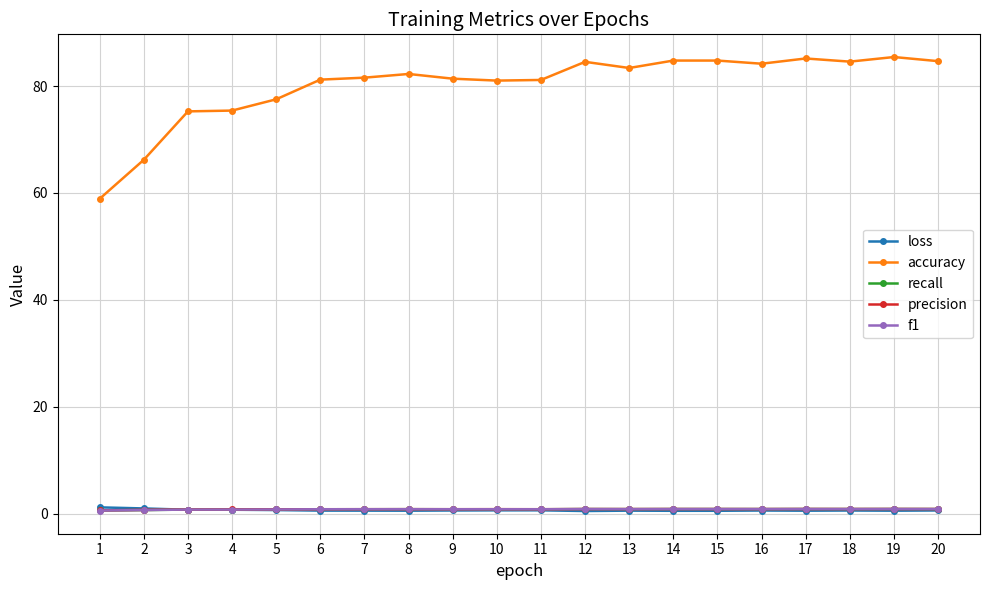

How many data points does each series have?

20